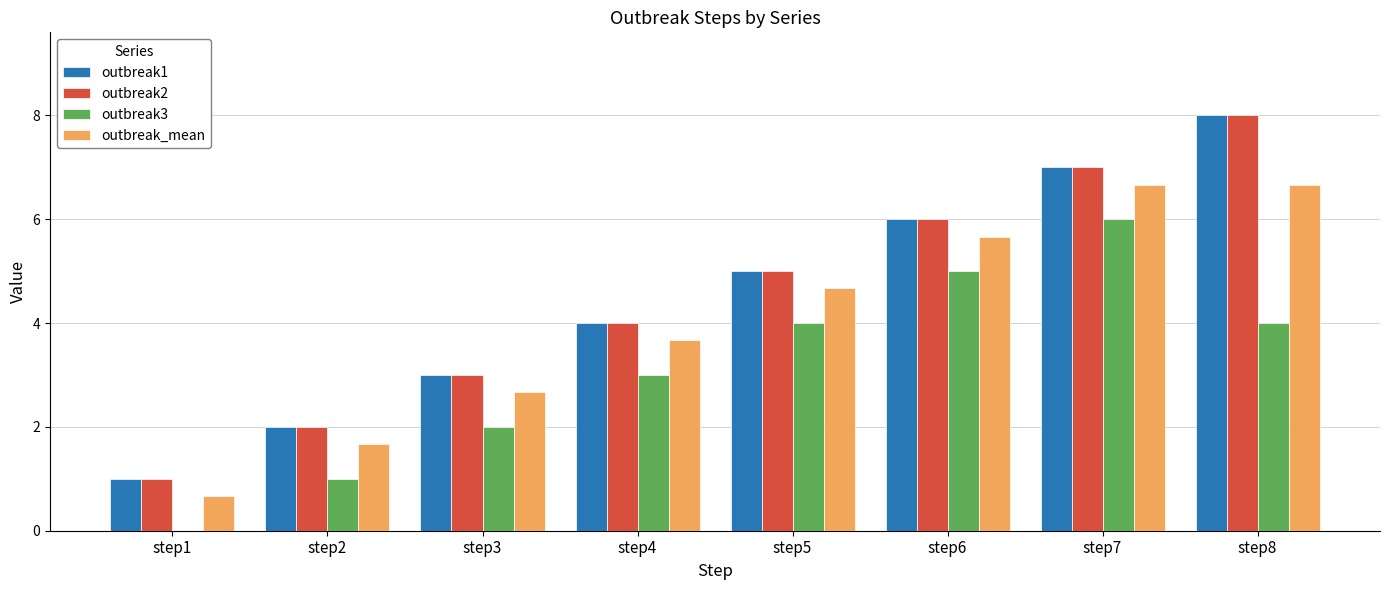

What is the sum of the outbreak2 values at step8 and step4?

12.0